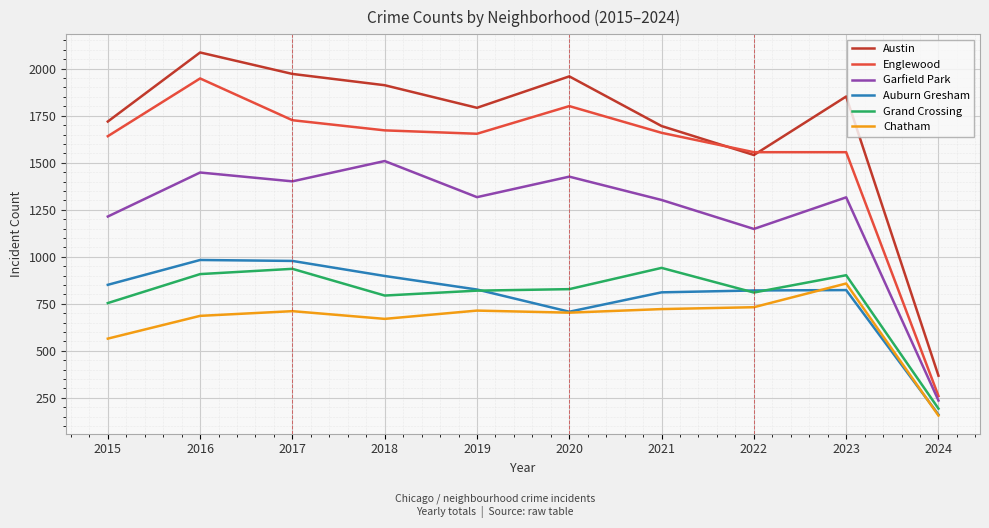

Is the value of Chatham at 2018 greater than the value of Garfield Park at 2019?

No